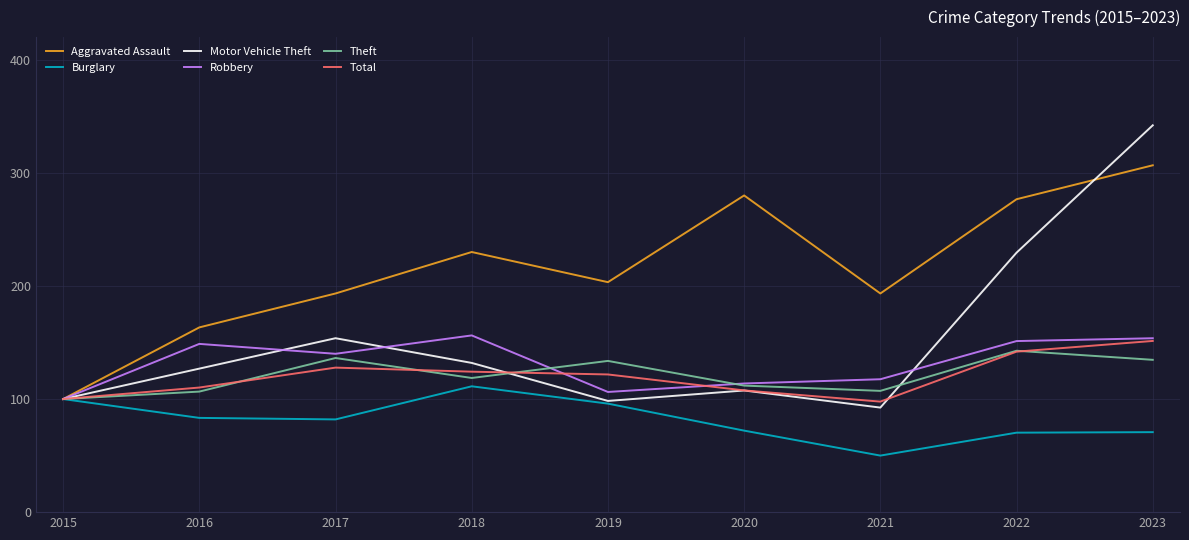

What is the difference between the maximum and second lowest values in the Motor Vehicle Theft series?

243.7